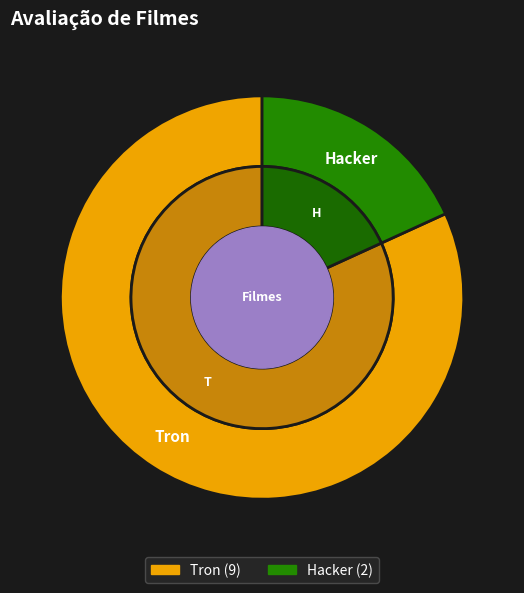

What percentage is the Hacker slice, to the nearest percent?

18%